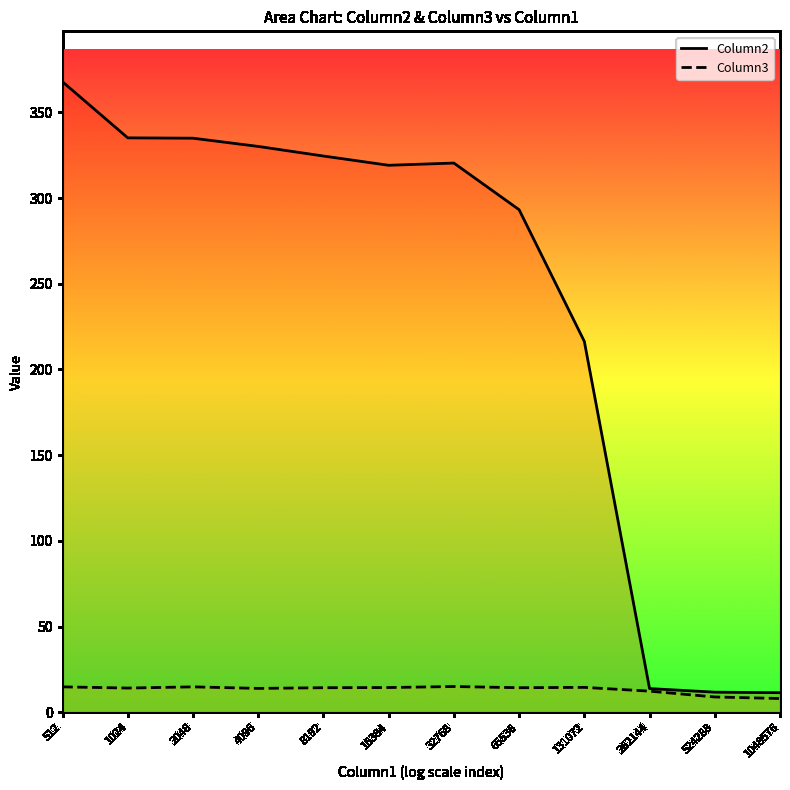

What is the lowest value of the Column2 series?

11.5